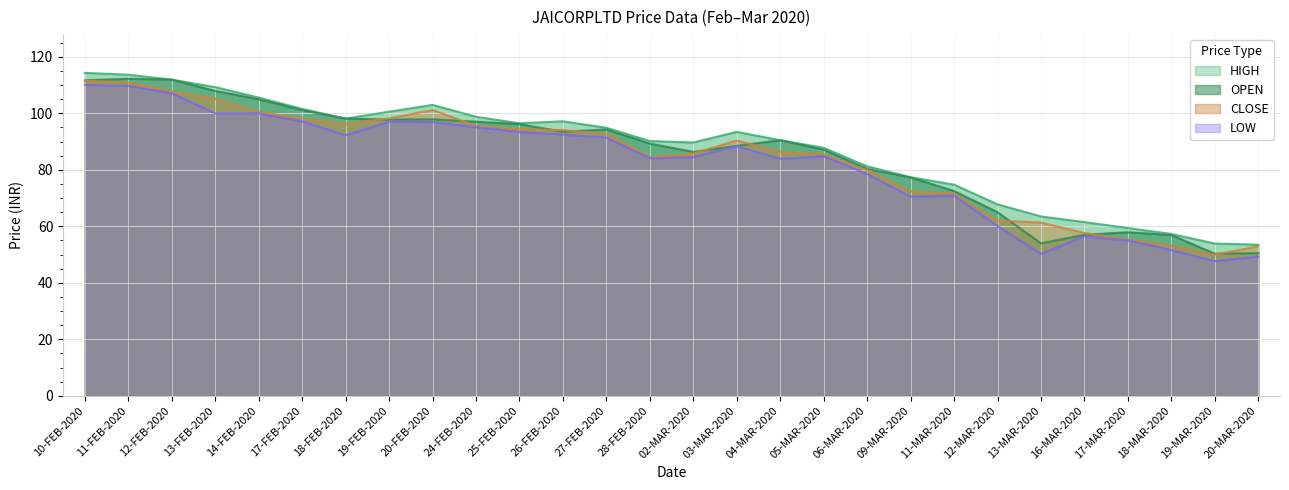

What value does the CLOSE series have at 28-FEB-2020?

84.5